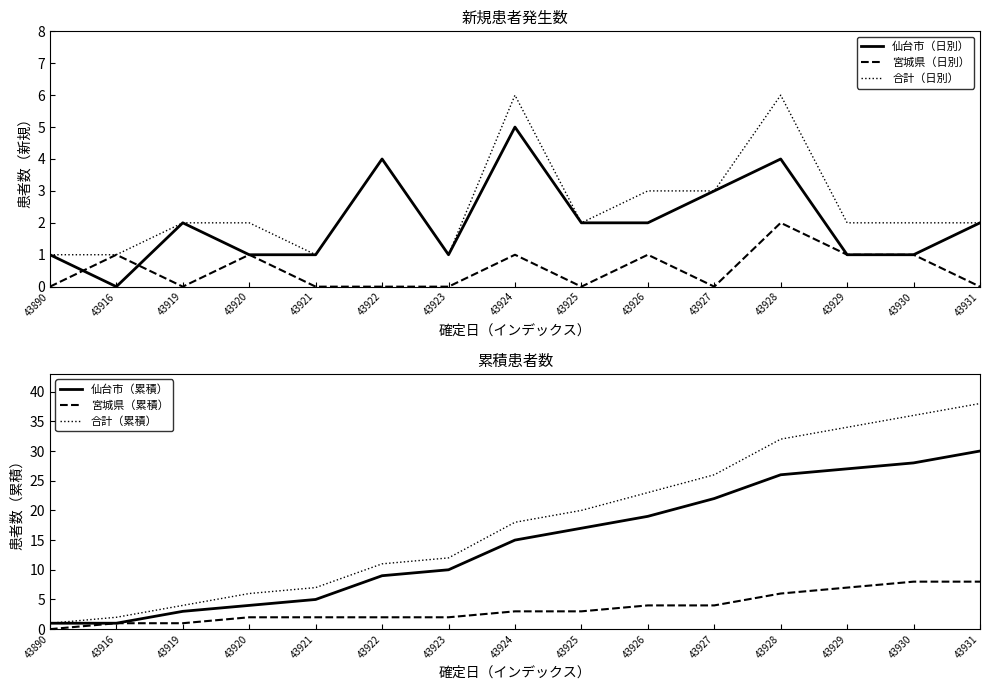

Reading right to left, list all the values displayed in this chart.

仙台市（日別）: 2	1	1	4	3	2	2	5	1	4	1	1	2	0	1
宮城県（日別）: 0	1	1	2	0	1	0	1	0	0	0	1	0	1	0
合計（日別）: 2	2	2	6	3	3	2	6	1	4	1	2	2	1	1
仙台市（累積）: 30	28	27	26	22	19	17	15	10	9	5	4	3	1	1
宮城県（累積）: 8	8	7	6	4	4	3	3	2	2	2	2	1	1	0
合計（累積）: 38	36	34	32	26	23	20	18	12	11	7	6	4	2	1